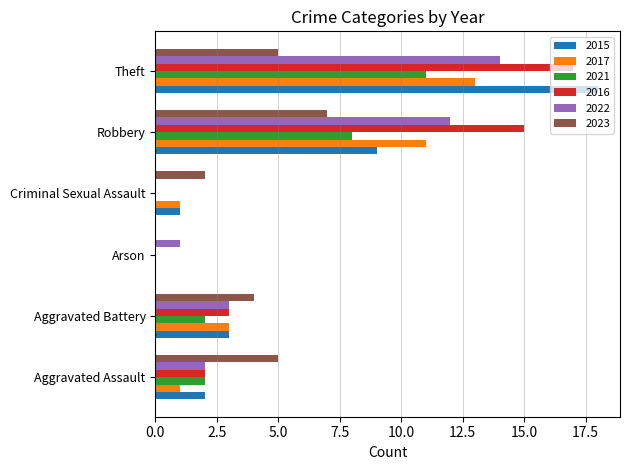

How many 2016 values are between 0 and 15?

5